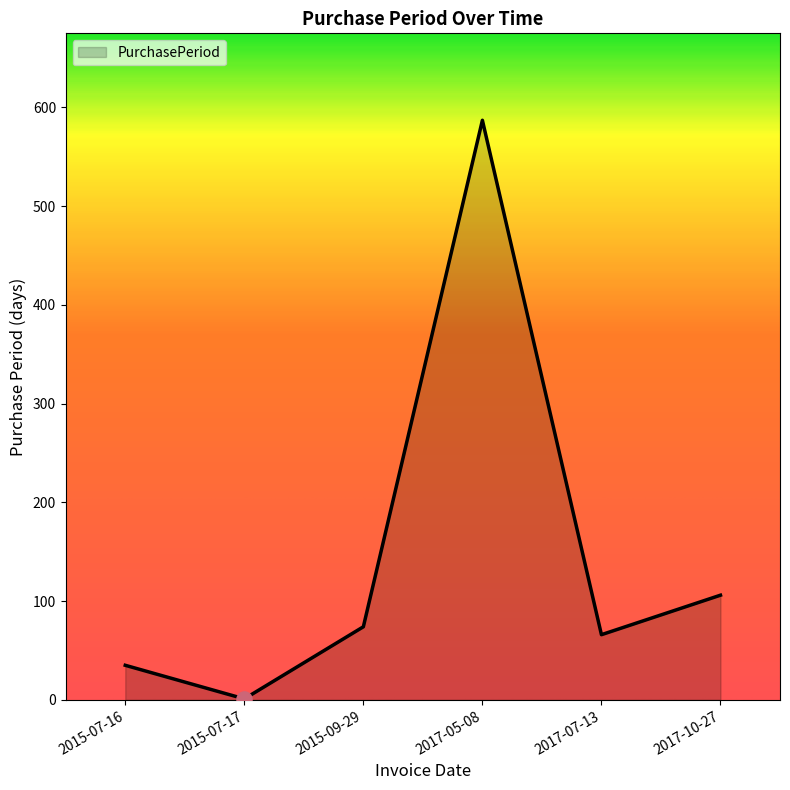

Between 2017-05-08 and 2015-07-16, which is larger?

2017-05-08